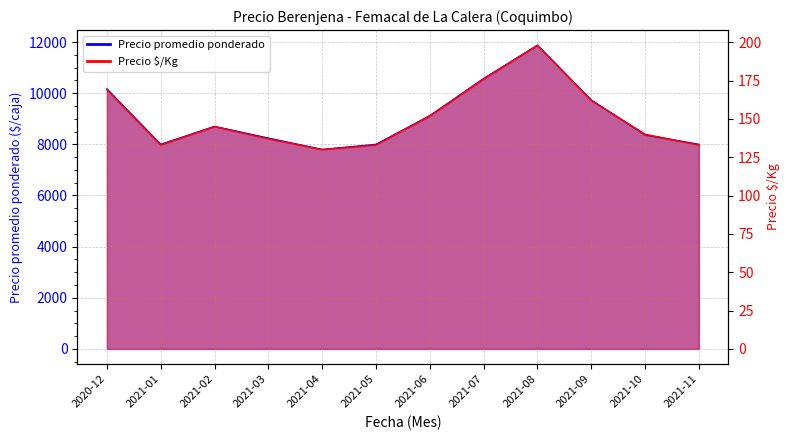

Reading left to right, list all the values displayed in this chart.

Precio promedio ponderado: 10167	8000	8702	8245	7800	8000	9119	10574	11875	9733	8371	8000
Precio $/Kg: 169	133	145	137	130	133	152	176	198	162	140	133